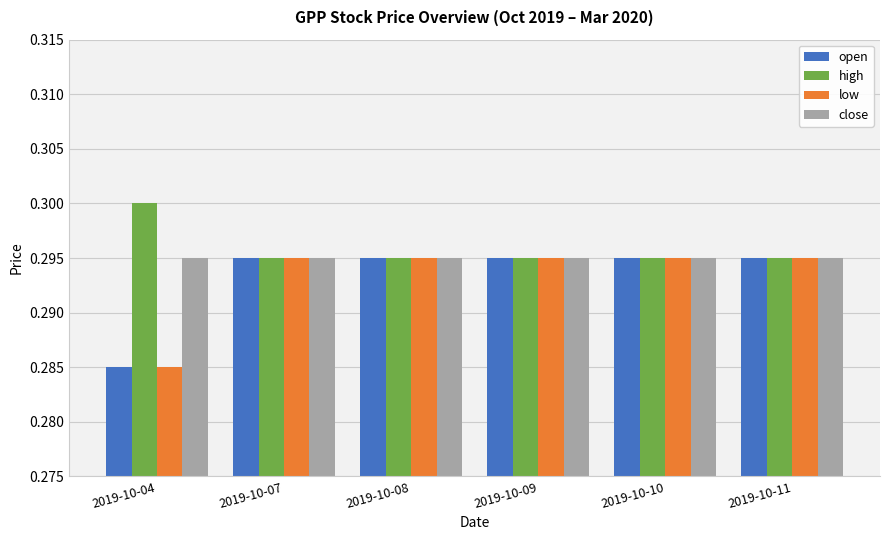

At which category does the chart reach its peak across all series?

2019-10-04